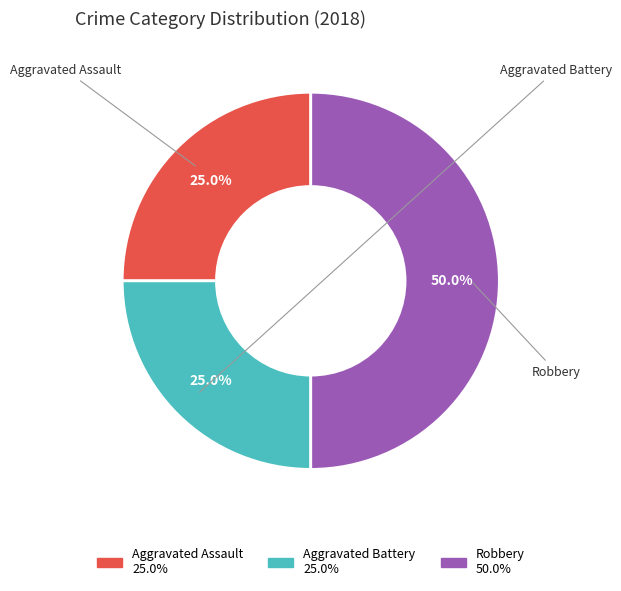

Is Aggravated Battery the majority of the pie?

No